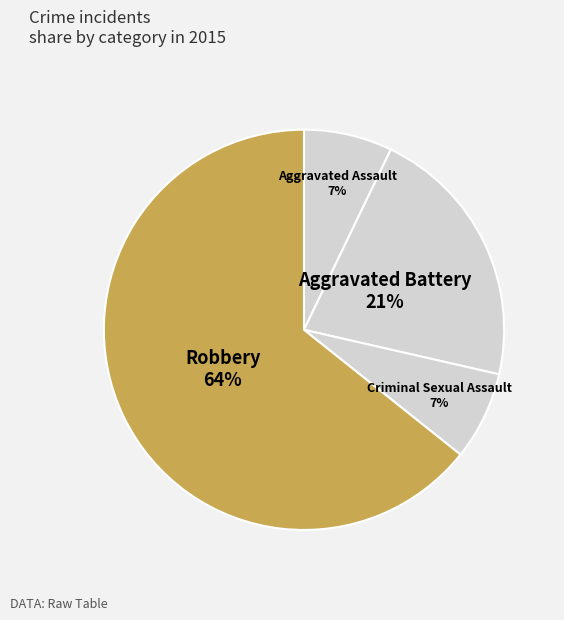

How many slices are in this pie chart?

4